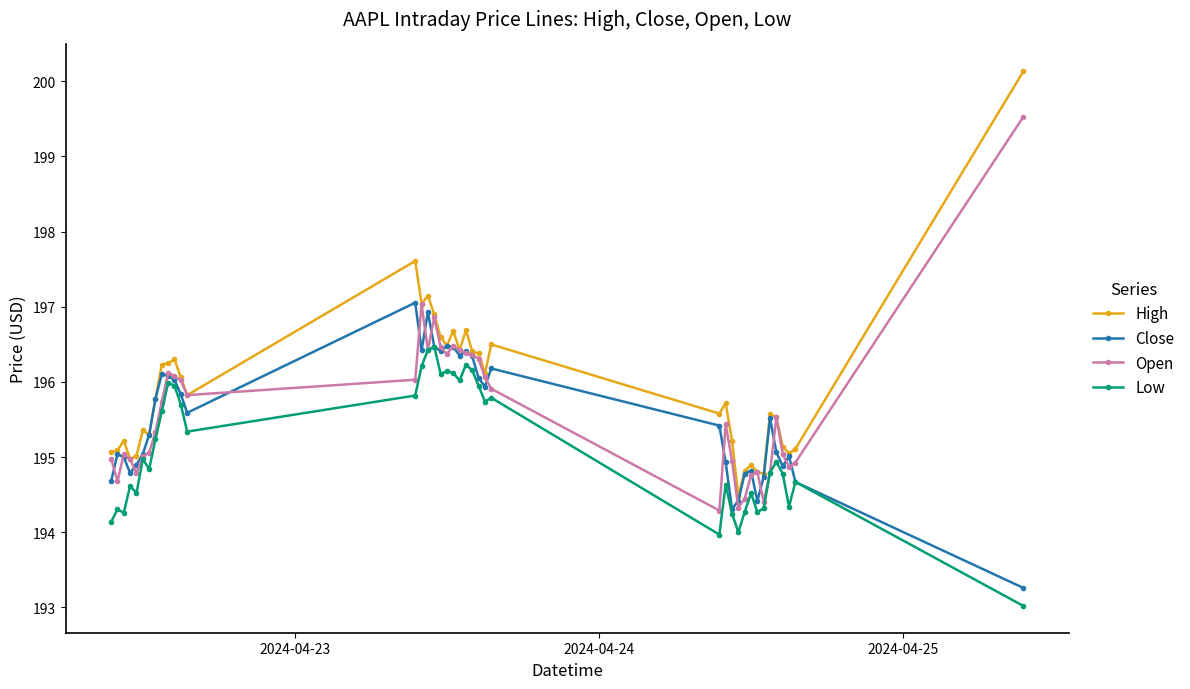

What is the smallest value displayed?

193.0